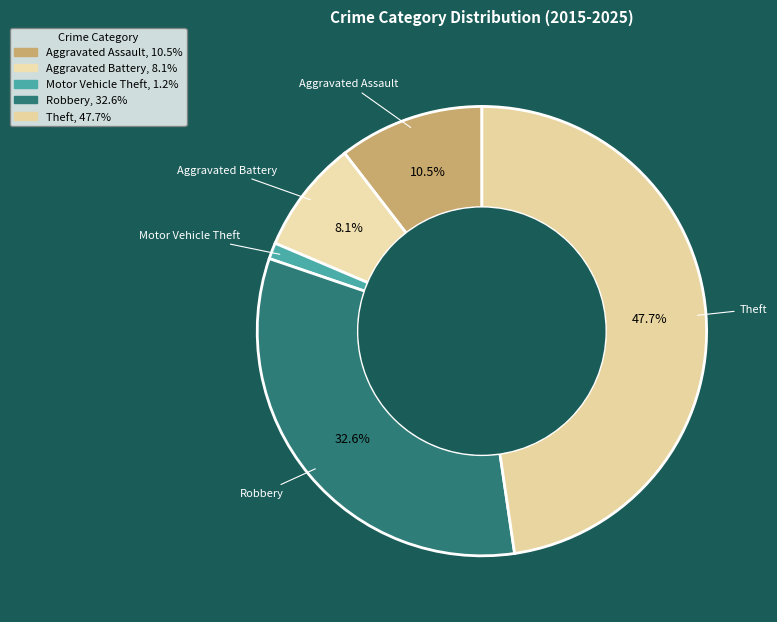

How many segments does this pie chart have?

5